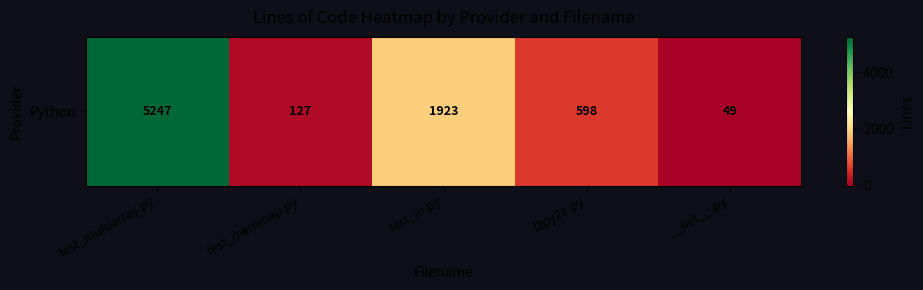

List the labels in order of value, smallest first.

__init__.py, test_memmap.py, f2py2e.py, test_io.py, test_multiarray.py